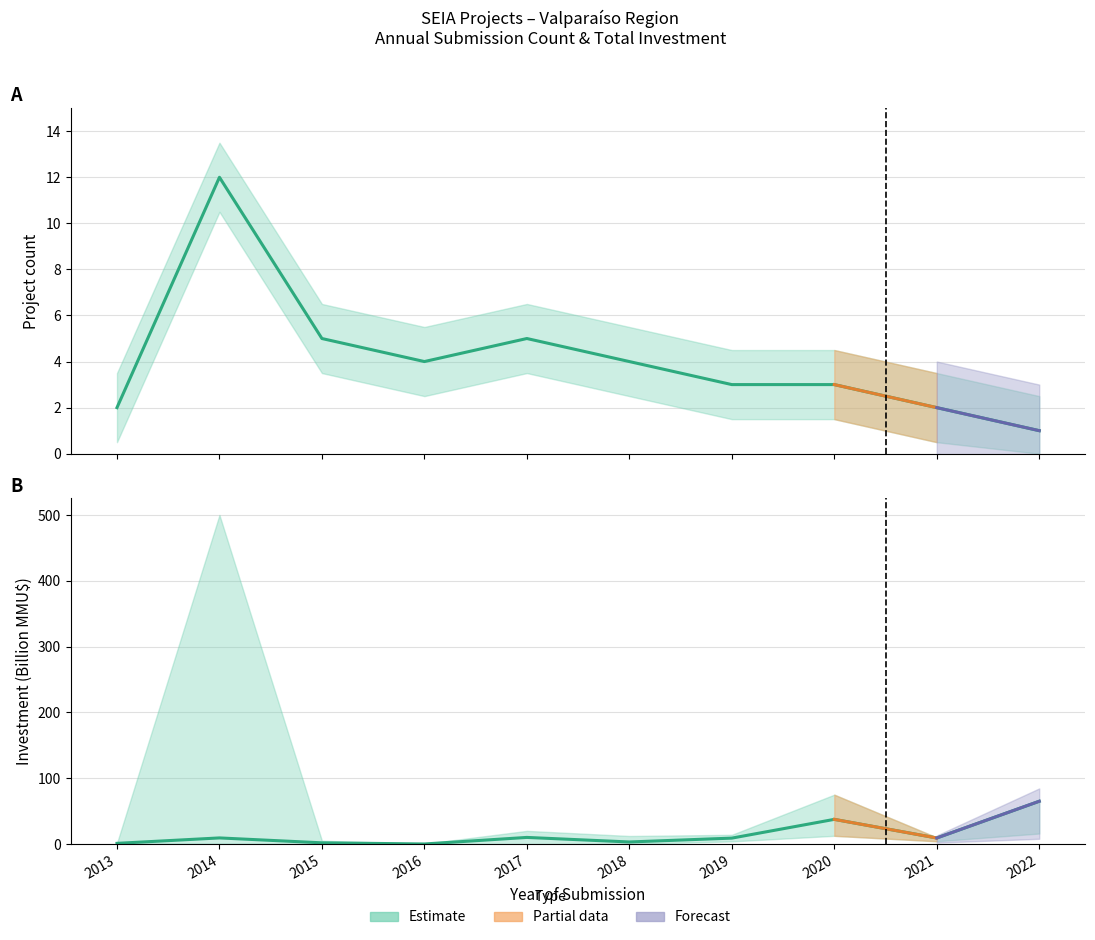

The Count series shows 4.0 at 2018. True or false?

True